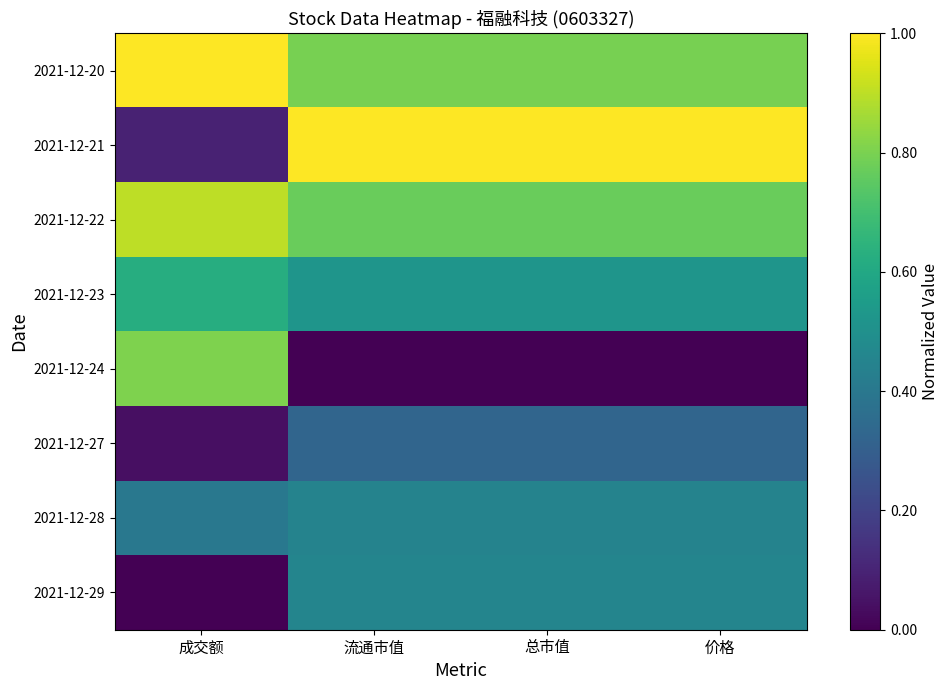

Reading left to right, list all the values displayed in this chart.

2021-12-20: 成交额=1.0	流通市值=0.8	总市值=0.8	价格=0.8
2021-12-21: 成交额=0.1	流通市值=1.0	总市值=1.0	价格=1.0
2021-12-22: 成交额=0.9	流通市值=0.8	总市值=0.8	价格=0.8
2021-12-23: 成交额=0.6	流通市值=0.5	总市值=0.5	价格=0.5
2021-12-24: 成交额=0.8	流通市值=0.0	总市值=0.0	价格=0.0
2021-12-27: 成交额=0.0	流通市值=0.3	总市值=0.3	价格=0.3
2021-12-28: 成交额=0.4	流通市值=0.4	总市值=0.4	价格=0.4
2021-12-29: 成交额=0.0	流通市值=0.5	总市值=0.5	价格=0.5